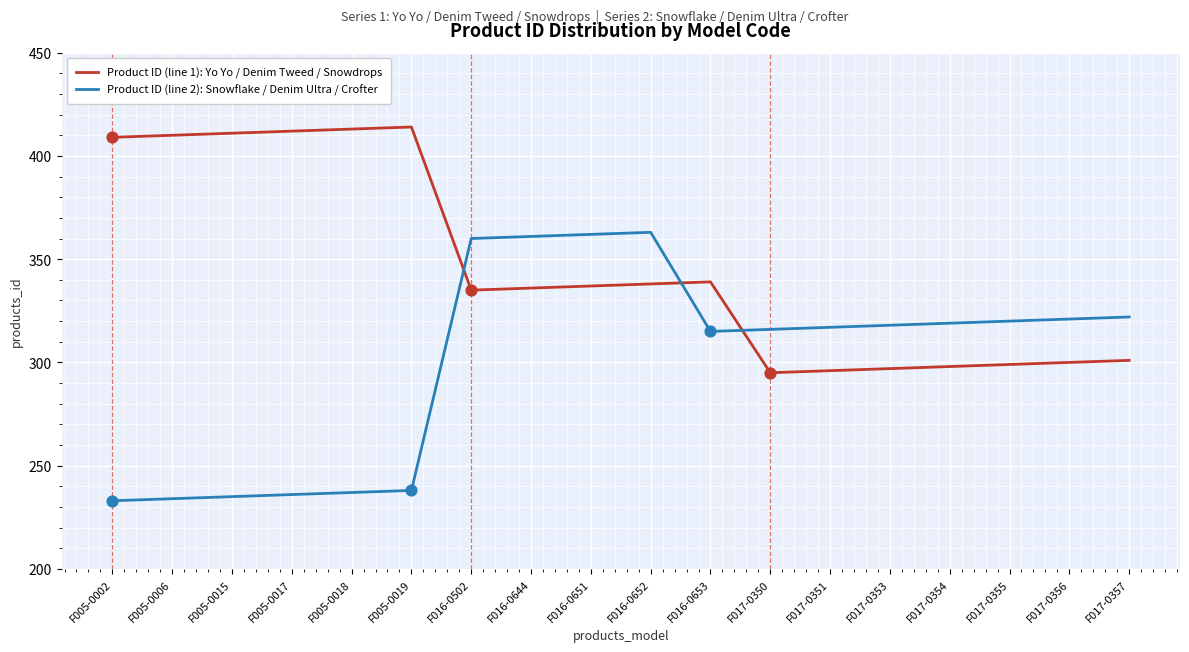

Is the value of Product ID (line 1): Yo Yo / Denim Tweed / Snowdrops at F017-0355 greater than the value of Product ID (line 2): Snowflake / Denim Ultra / Crofter at F016-0502?

No